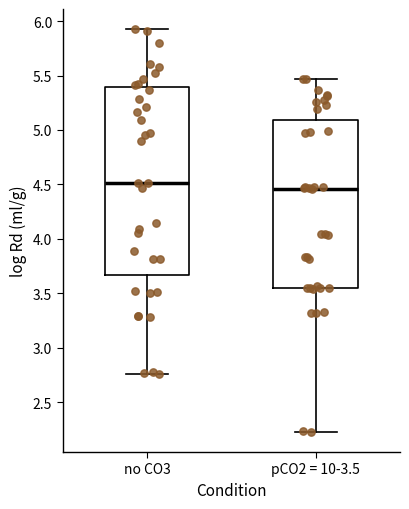

Where does the upper whisker of the box for no CO3 end on the y-axis? The values are not printed on the chart, so give them approximately, as read against the axis.

5.95